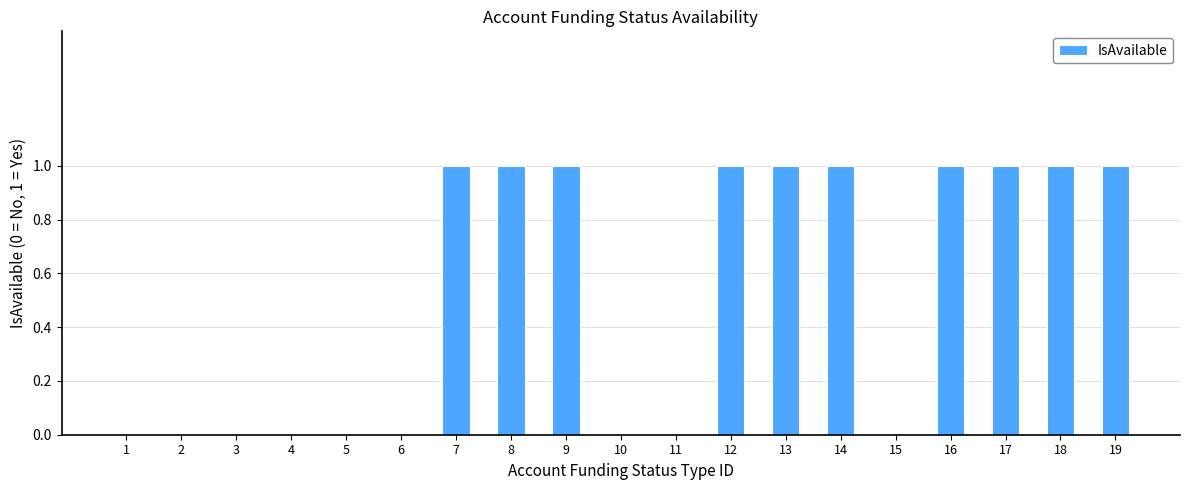

Count the values in the range 0 to 1.

19